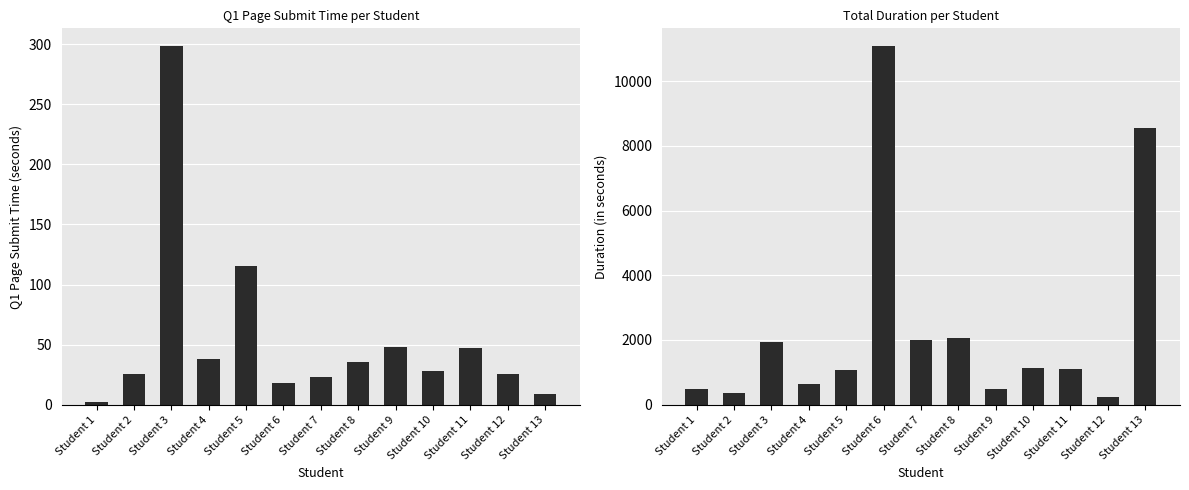

True or false: Duration (in seconds) has a value of 1100.0 at Student 11.

True